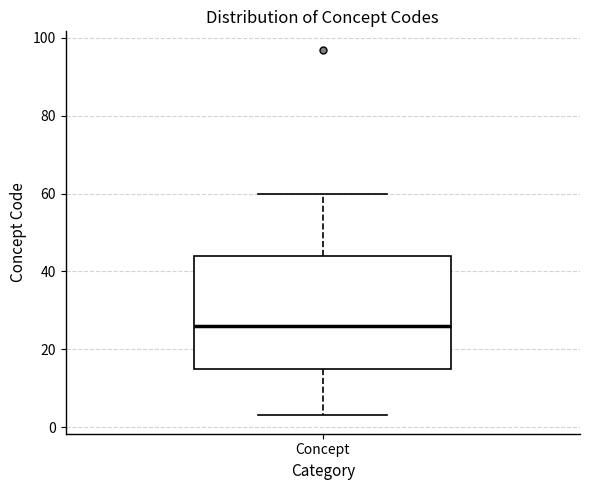

Transcribe this box plot: give where the median line is, the range the box spans, and where the two whiskers end, as read against the y-axis. The values are not printed on the chart, so give them approximately, as read against the axis.

median 26, box 16 to 44, whiskers 4 to 60